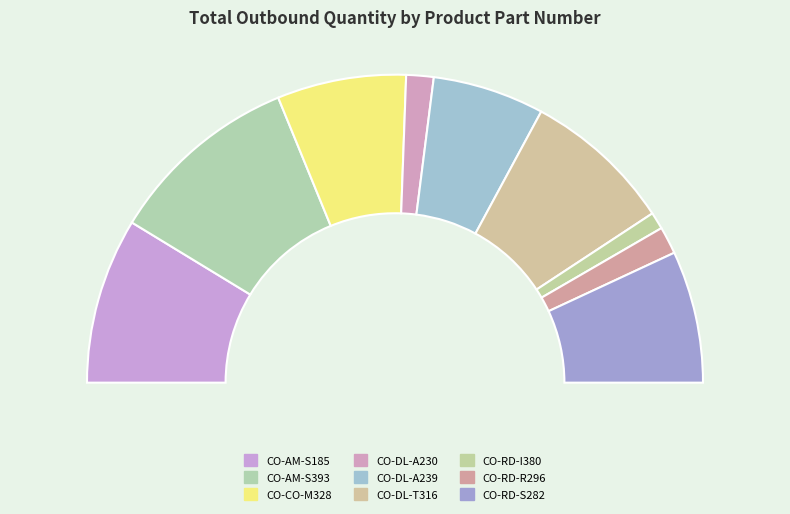

What is the ratio of the value at CO-RD-R296 to the value at CO-DL-T316?

0.2